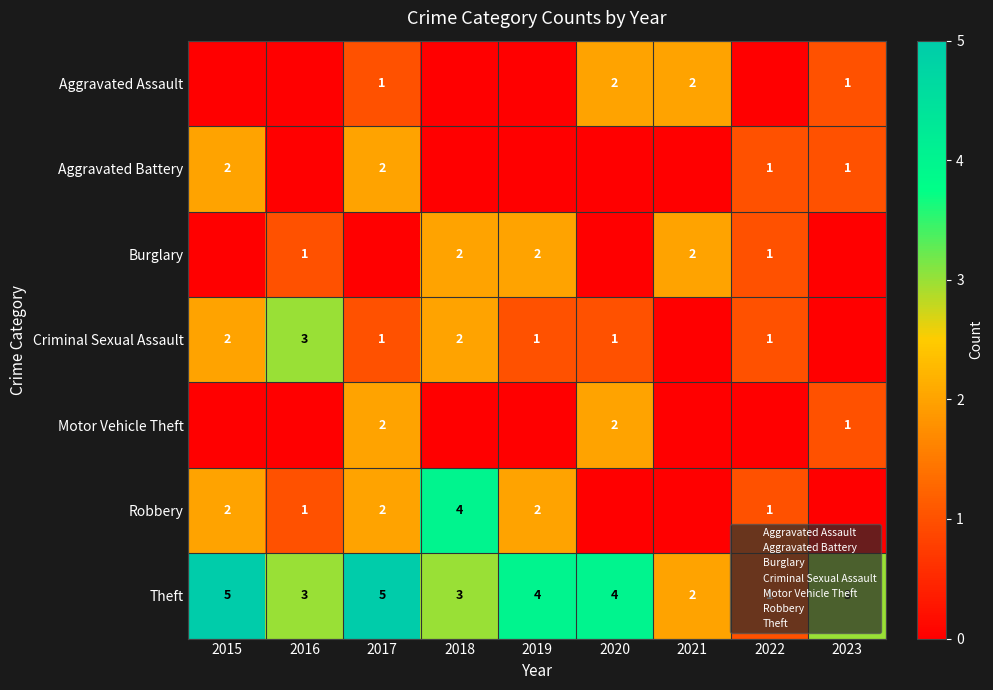

Which label corresponds to the smallest value in the chart?

2015